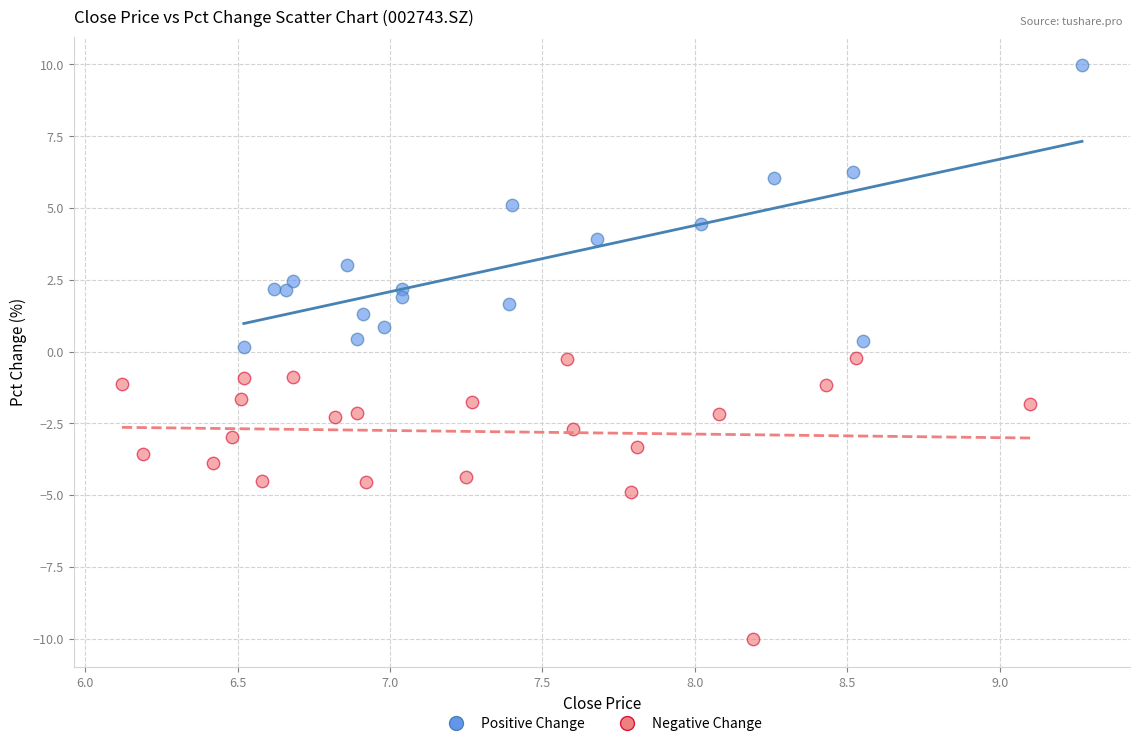

Which series reaches the maximum Y coordinate?

Positive Change